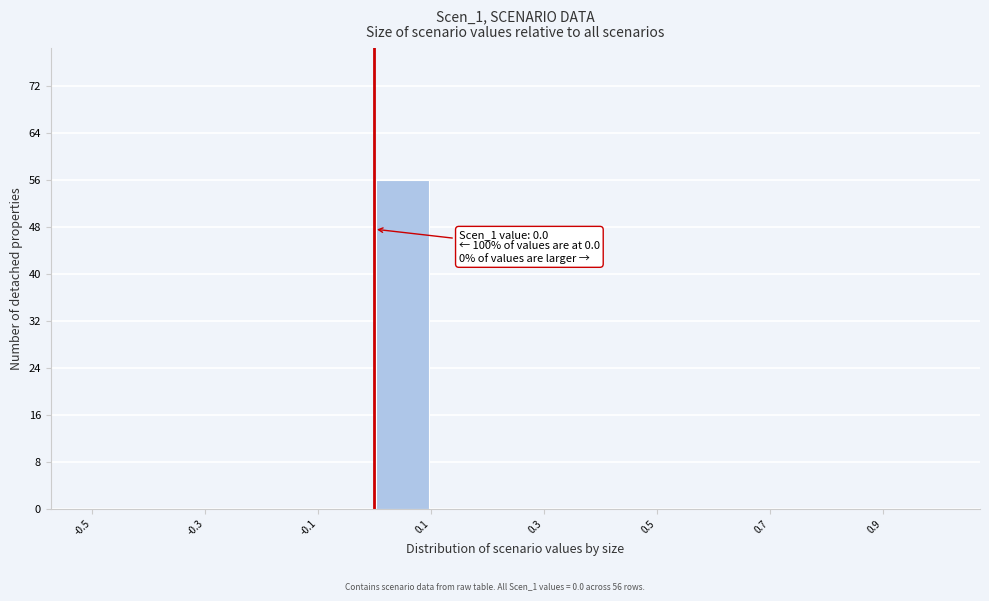

Which range on the x-axis has the tallest bar?

0.0 to 0.1